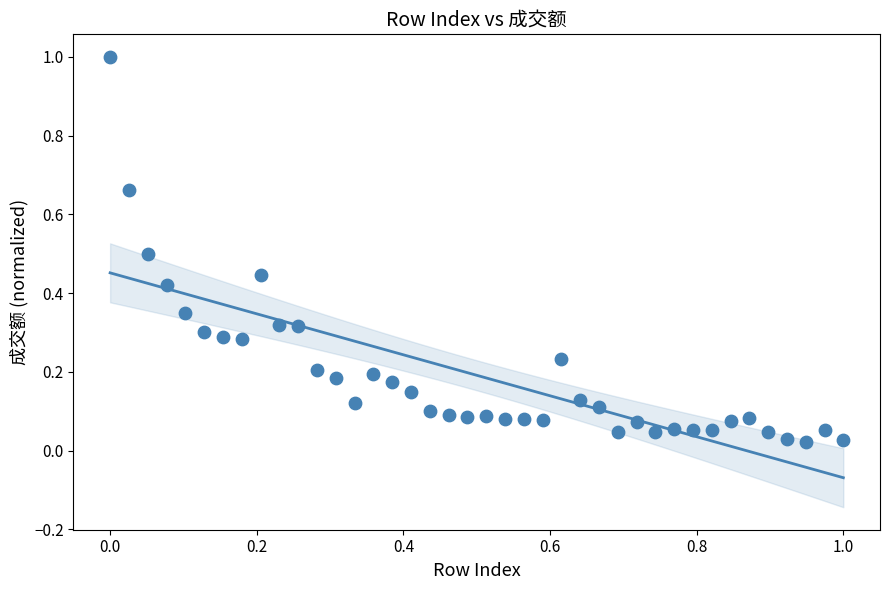

What is the range of Y values (max minus min)?

1.0